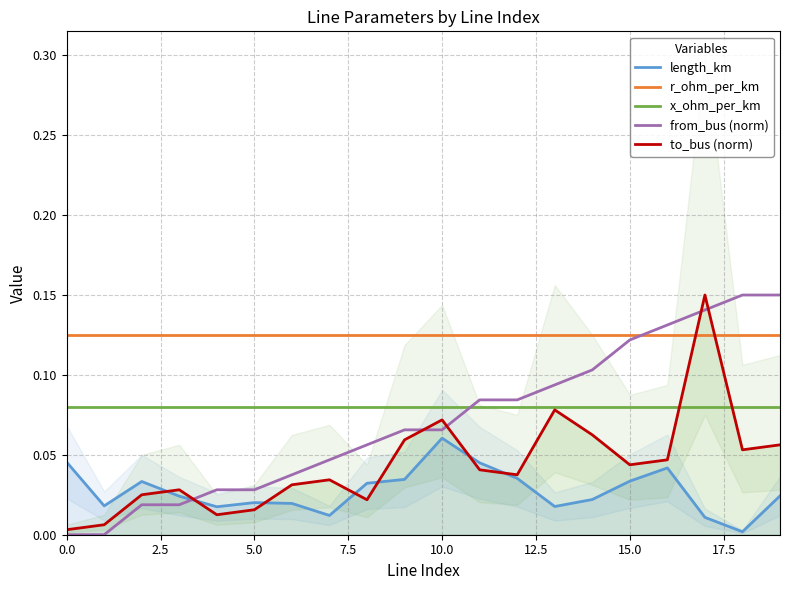

Rank the series by their maximum value, from highest to lowest.

from_bus (norm), to_bus (norm), r_ohm_per_km, x_ohm_per_km, length_km